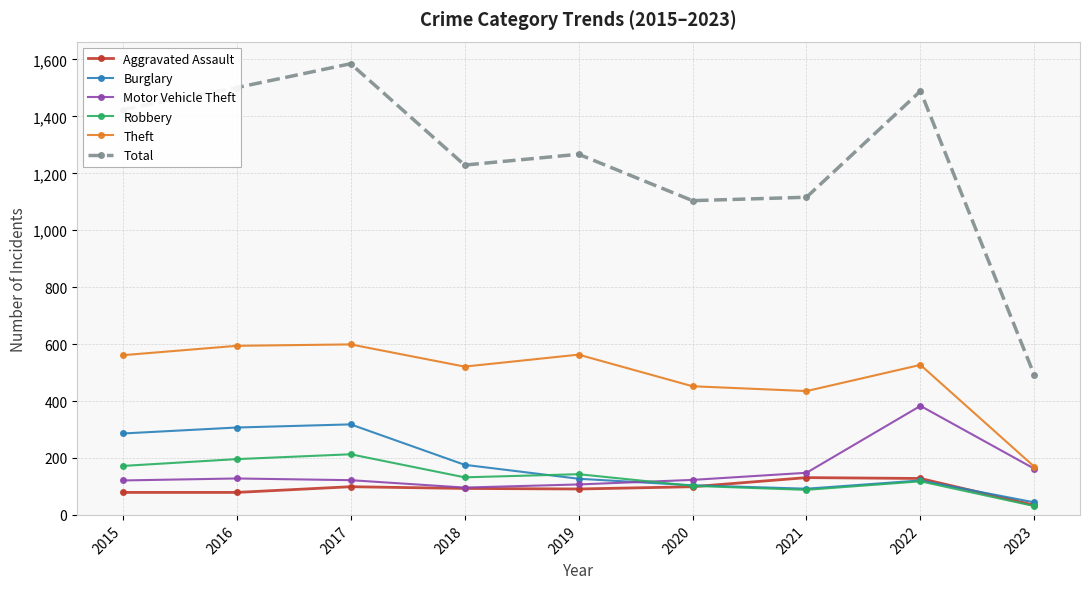

After their last crossing, which series has the higher values: Burglary or Motor Vehicle Theft?

Motor Vehicle Theft